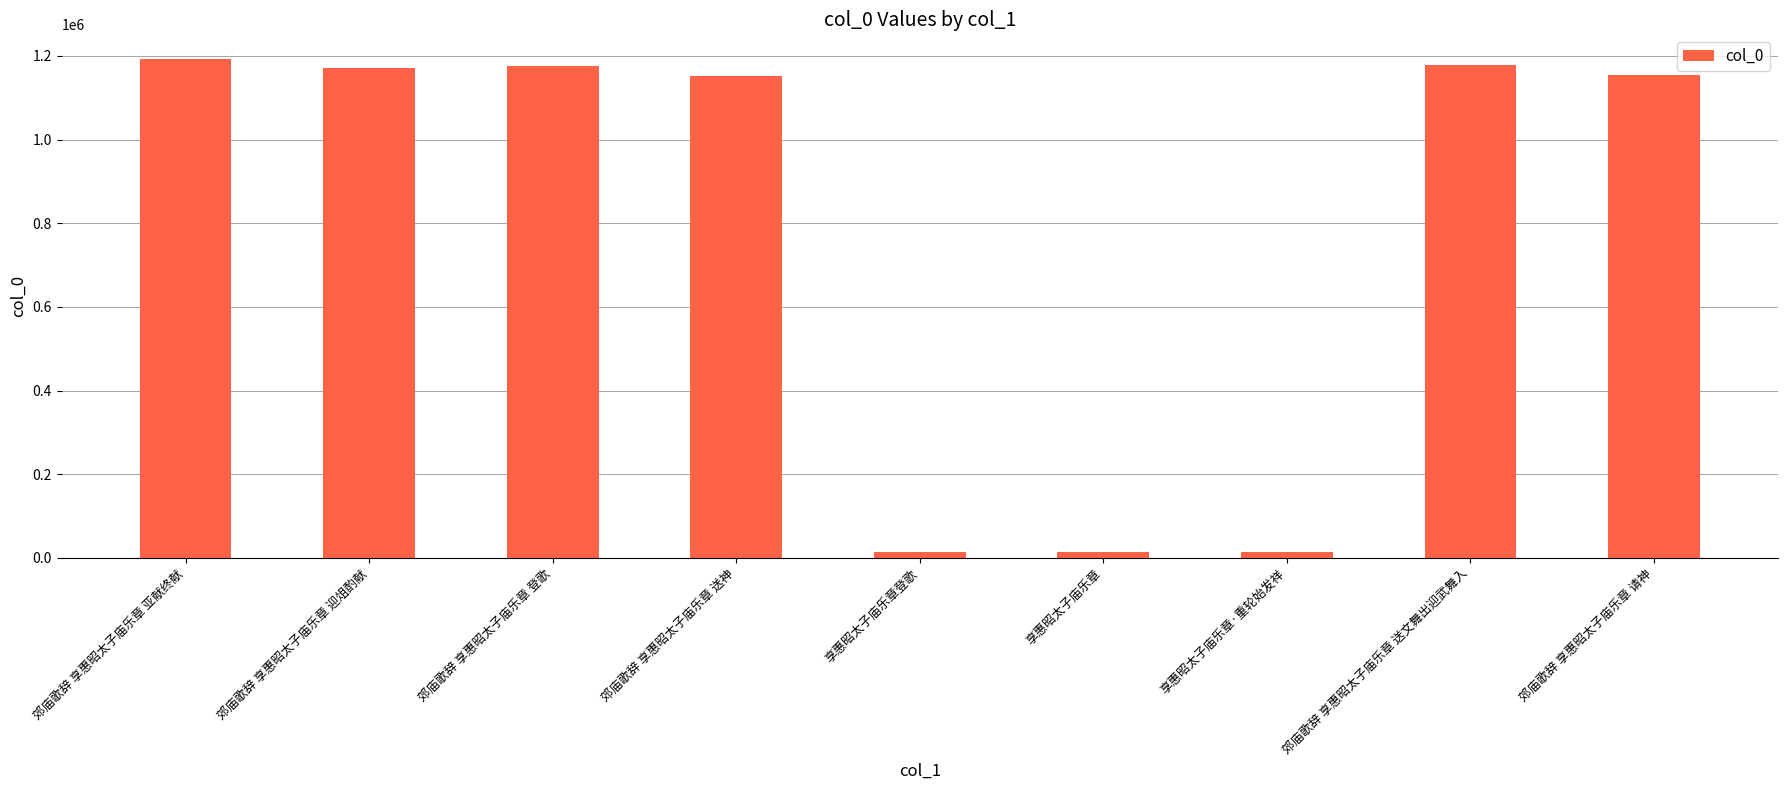

Which has a higher value, 郊庙歌辞 享惠昭太子庙乐章 送神 or 郊庙歌辞 享惠昭太子庙乐章 送文舞出迎武舞入?

郊庙歌辞 享惠昭太子庙乐章 送文舞出迎武舞入